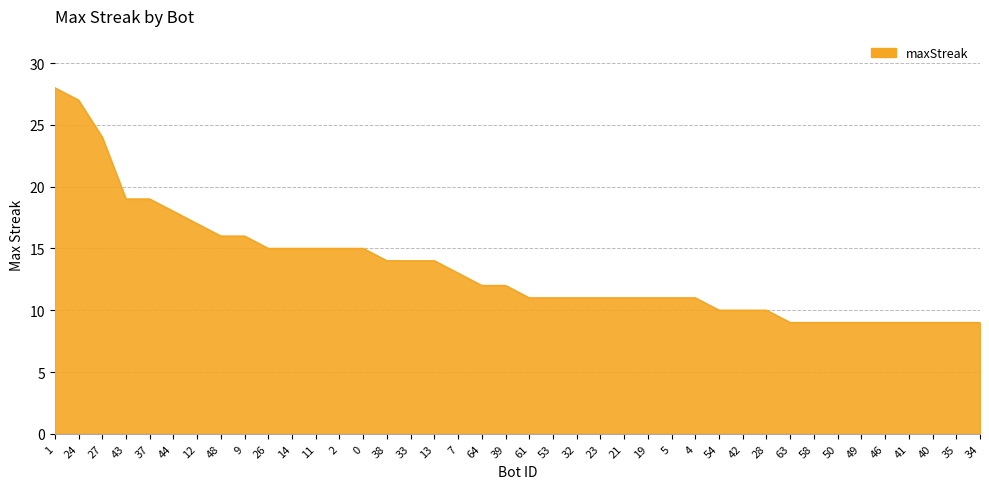

How many lines are shown in the chart?

1